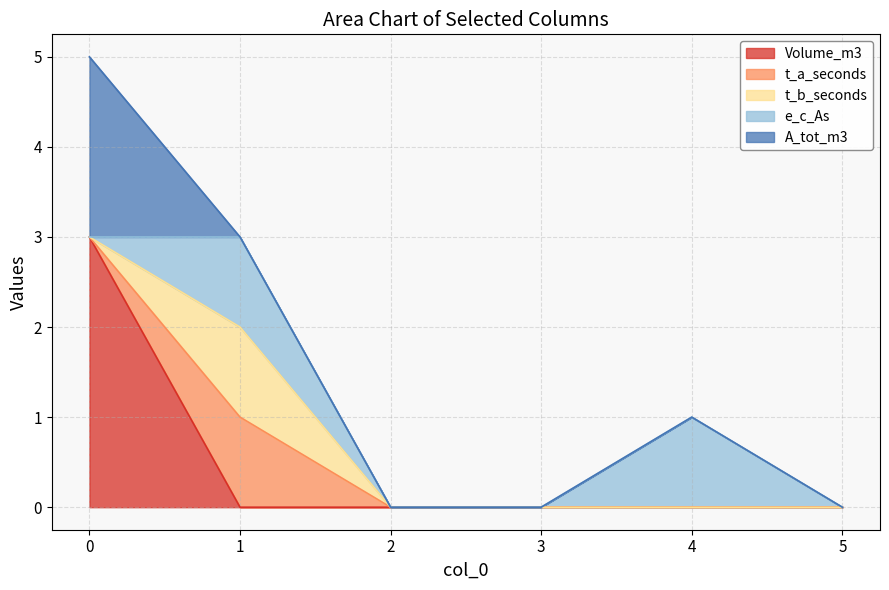

What is the sum of all t_b_seconds values?

1